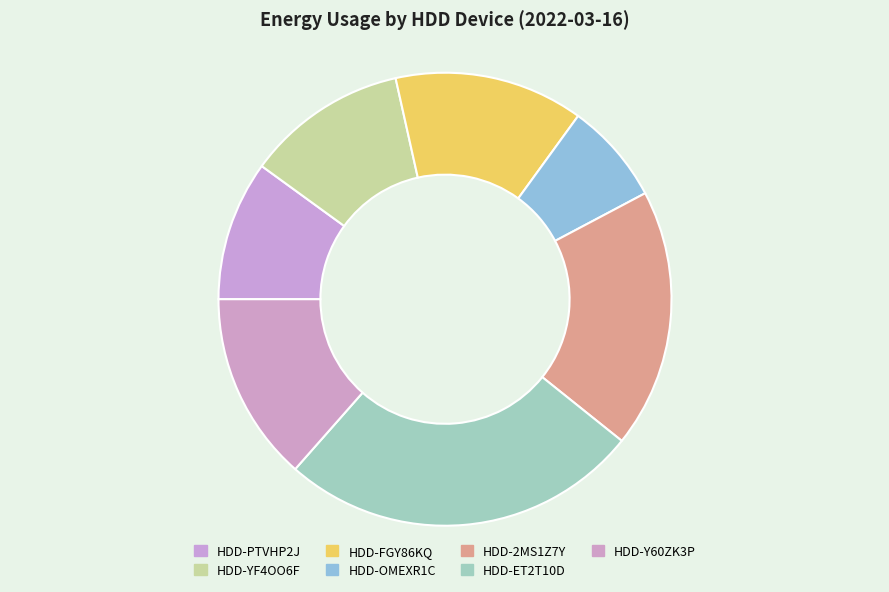

What is the change in value from HDD-FGY86KQ to HDD-ET2T10D?

+49